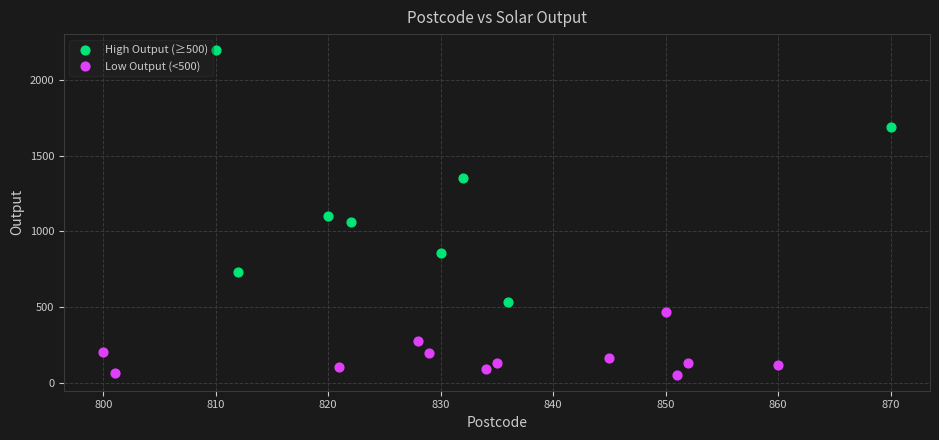

Which series has the widest spread of Y values?

High Output (≥500)